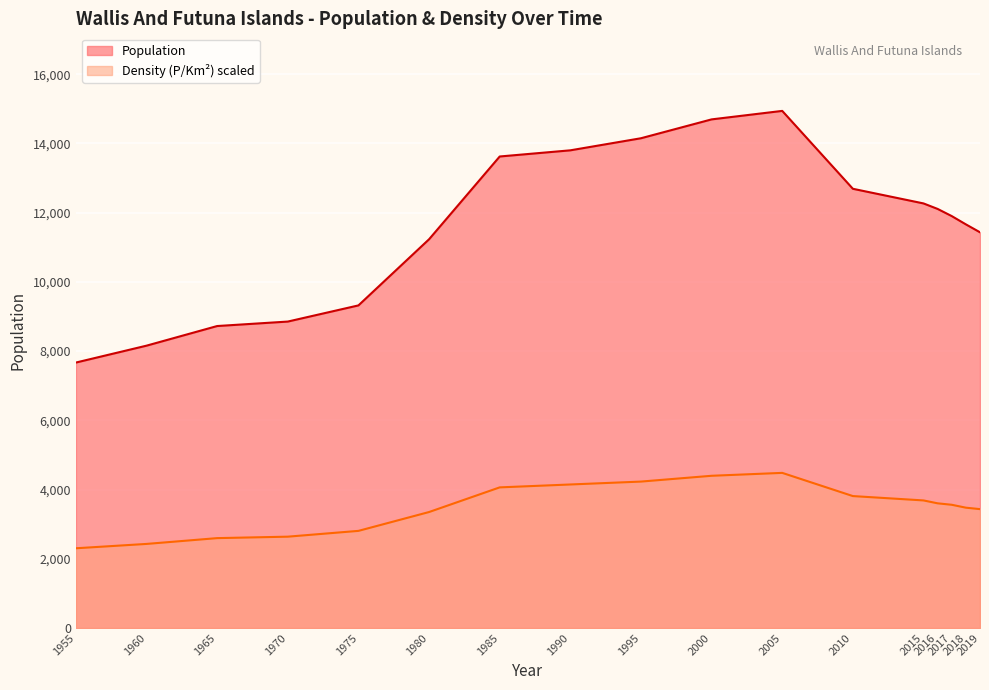

What are all the series names shown in the legend?

Population, Density (P/Km²) scaled